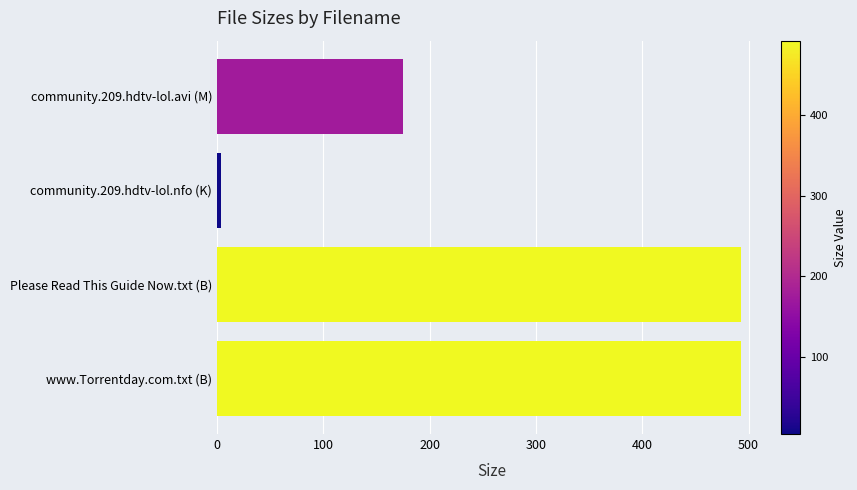

At which label is the value closest to 248?

community.209.hdtv-lol.avi (M)